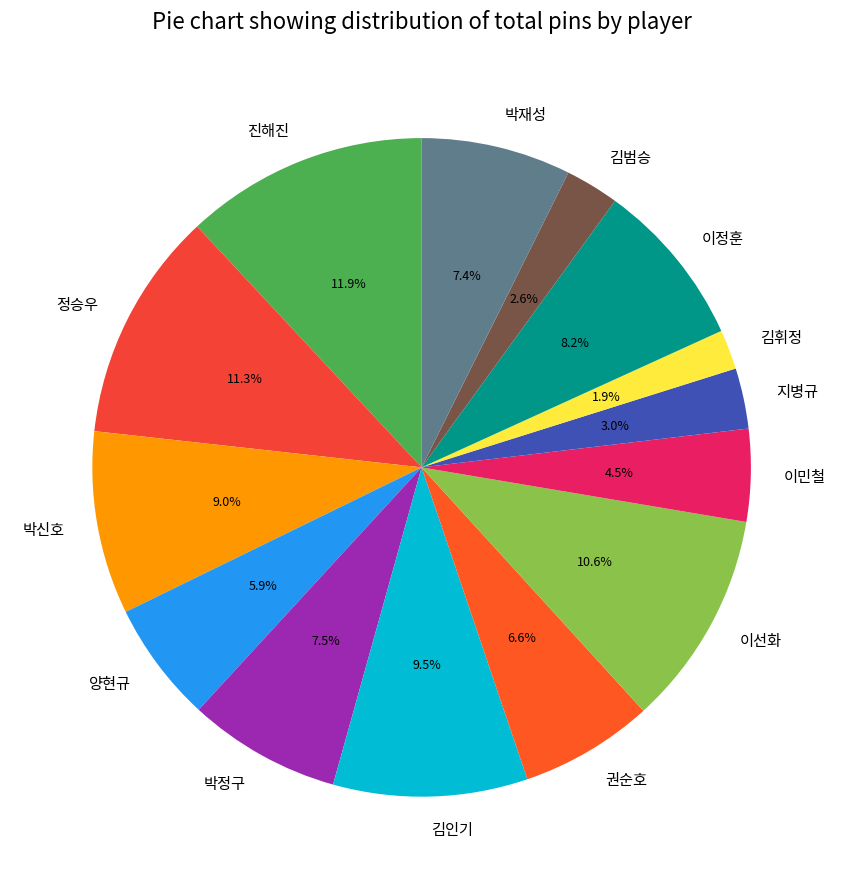

Between 박신호 and 양현규, which is larger?

박신호